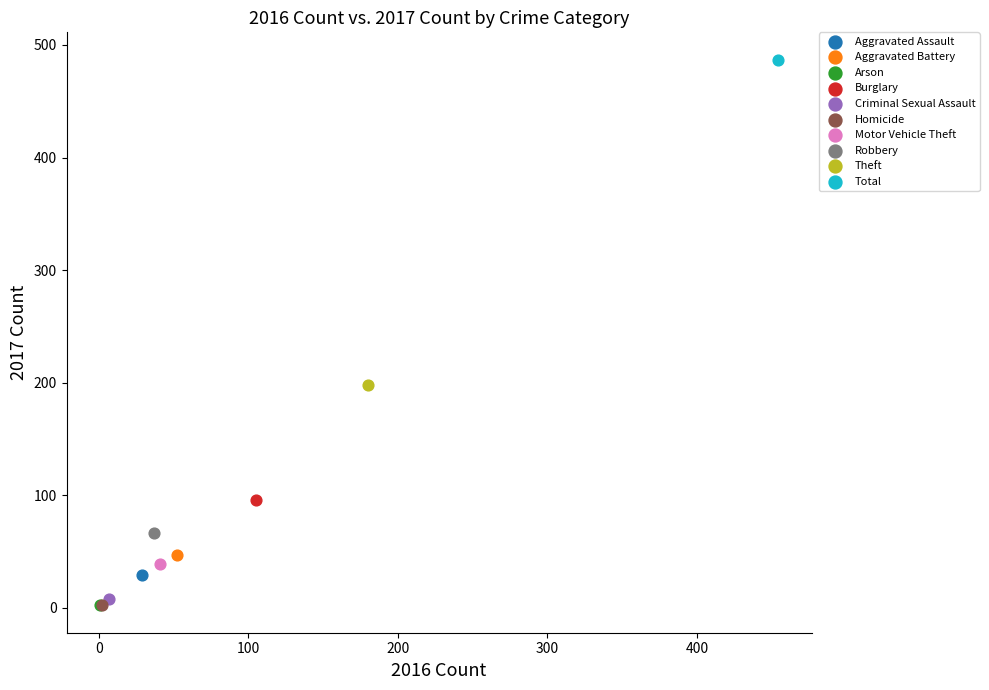

Which series reaches the maximum Y coordinate?

Total